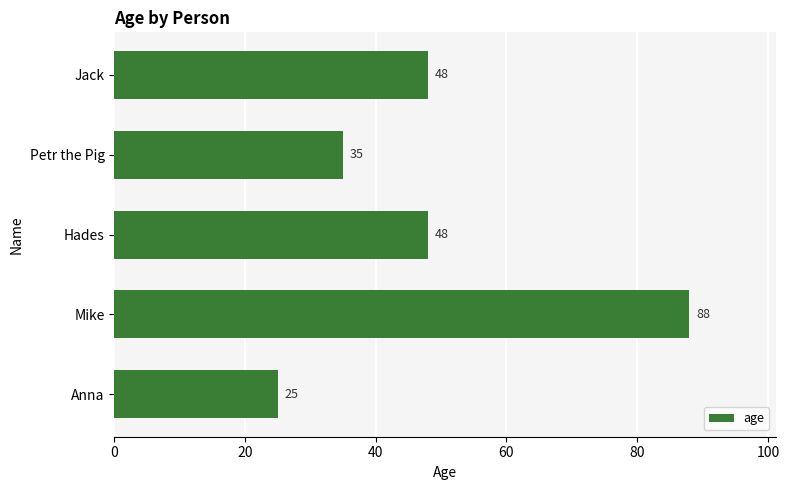

Reading bottom to top, list all the values displayed in this chart.

25	88	48	35	48